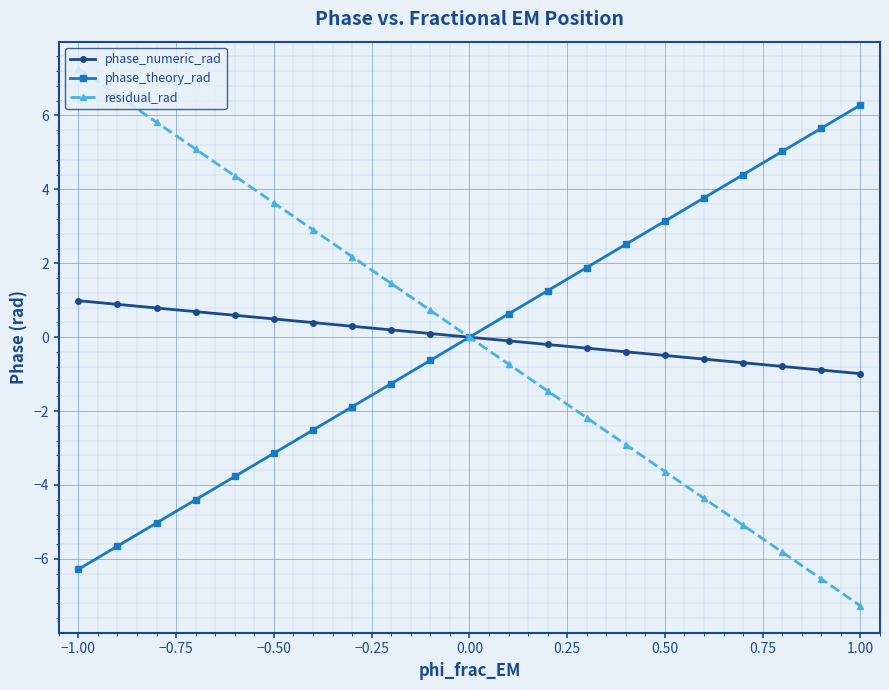

At how many categories does at least one series exceed 4?

9